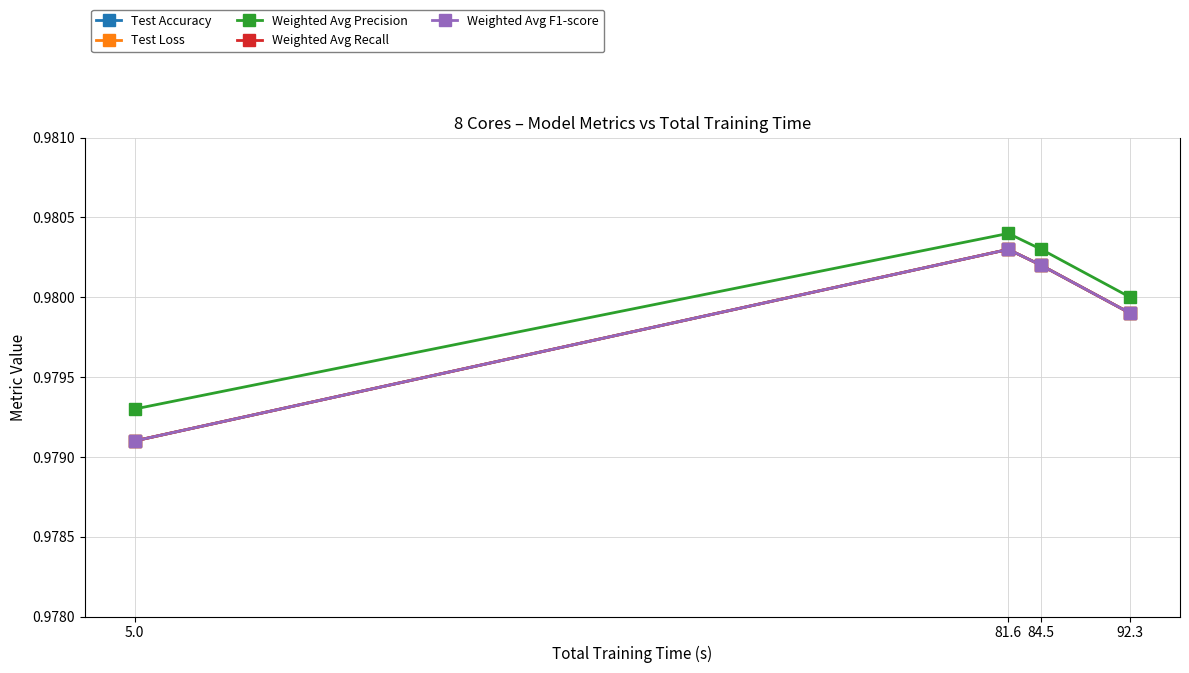

At how many categories does at least one series exceed 0?

4